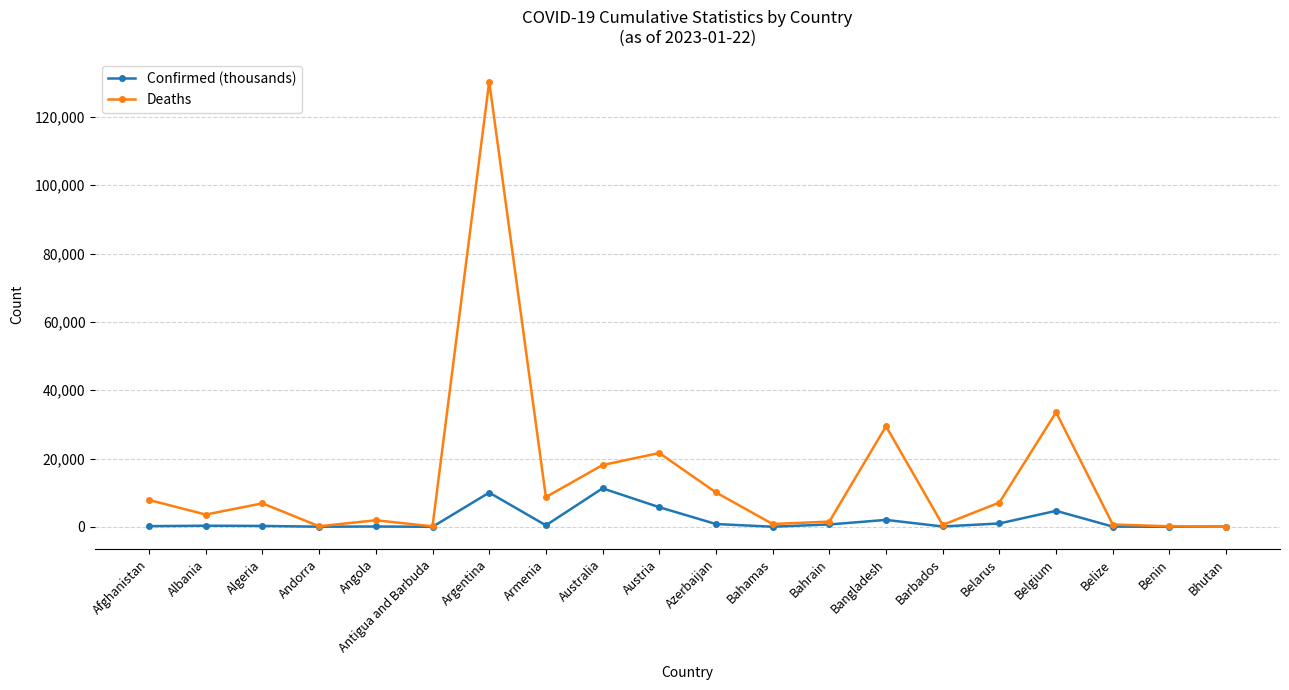

Rank the series at Belgium from lowest to highest value.

Confirmed (thousands), Deaths